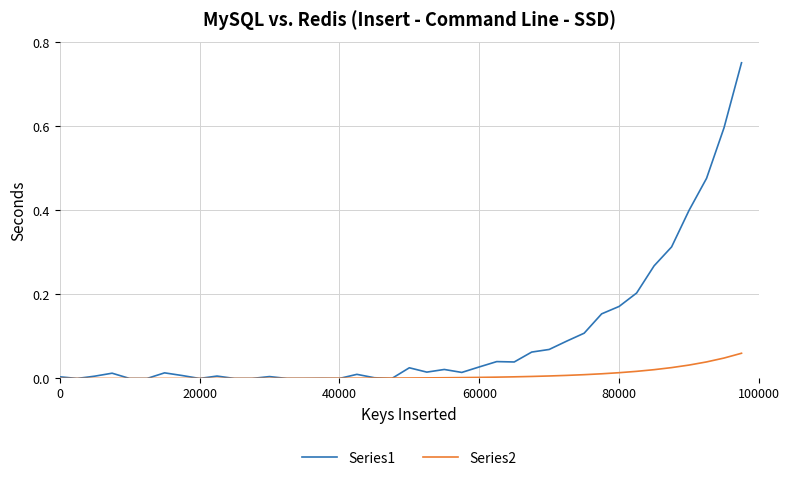

Which series has the largest range (max minus min)?

Series1